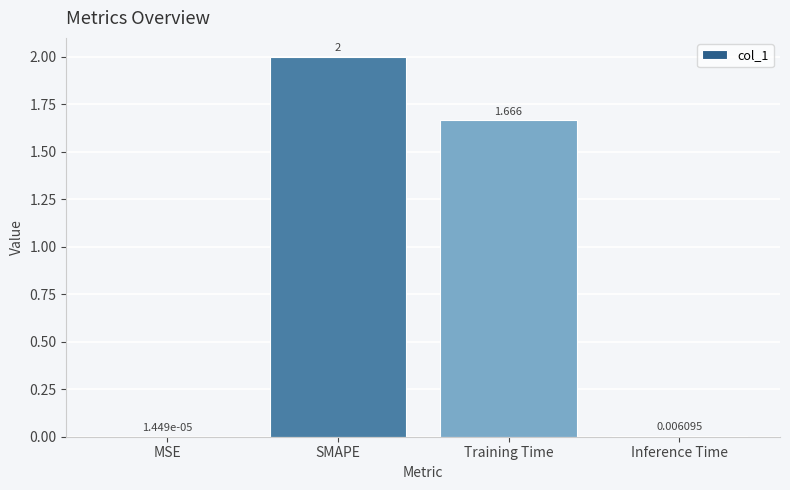

At which label is the value closest to 1?

Training Time